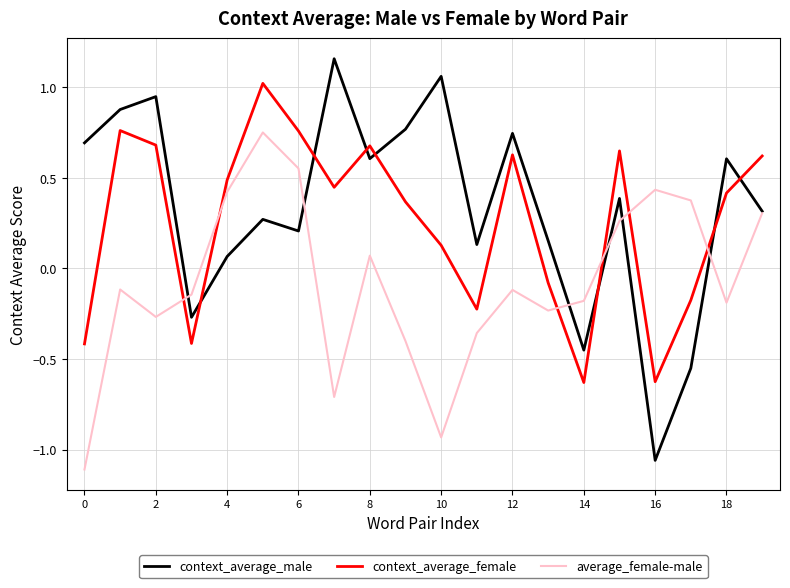

List the series in order of their peak value, highest first.

context_average_male, context_average_female, average_female-male